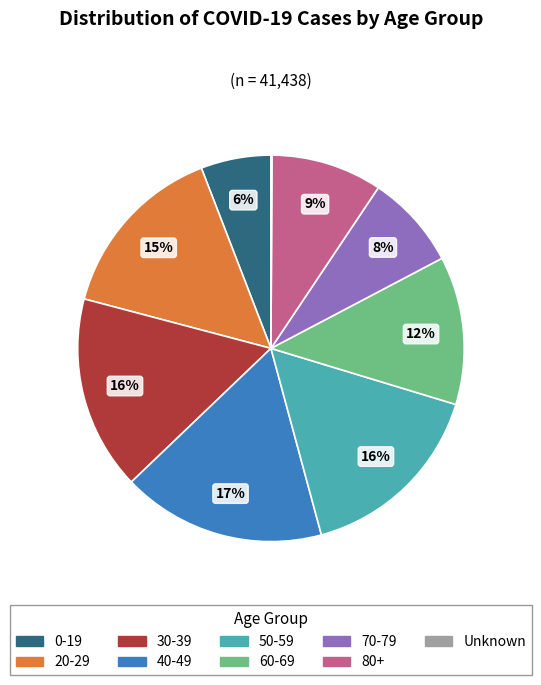

To the nearest percent, what is the combined percentage of 0-19 and 80+?

15%